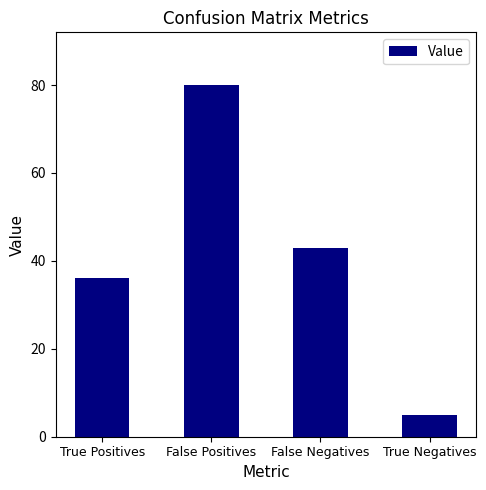

What is the greatest value displayed?

80